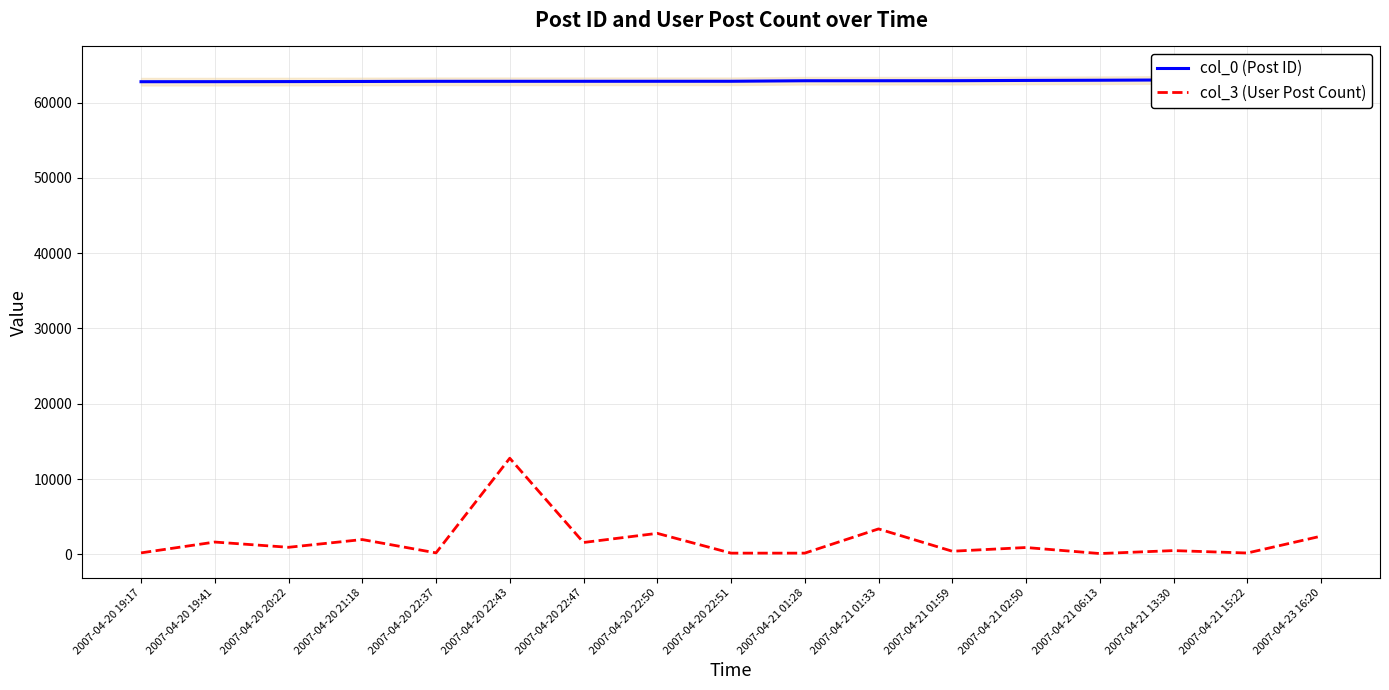

Between 2007-04-23 16:20 and 2007-04-20 22:37, which is larger?

2007-04-23 16:20